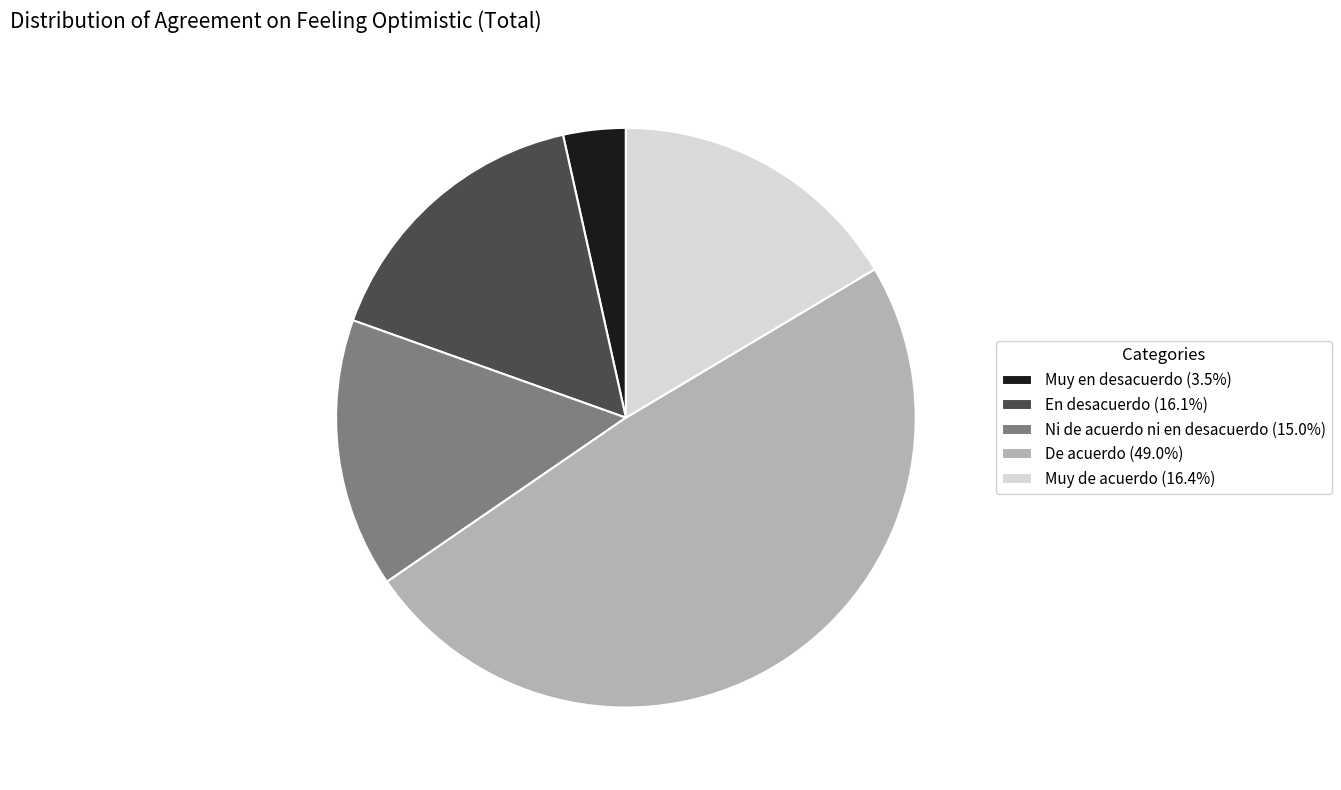

Is there a majority slice in this chart?

No